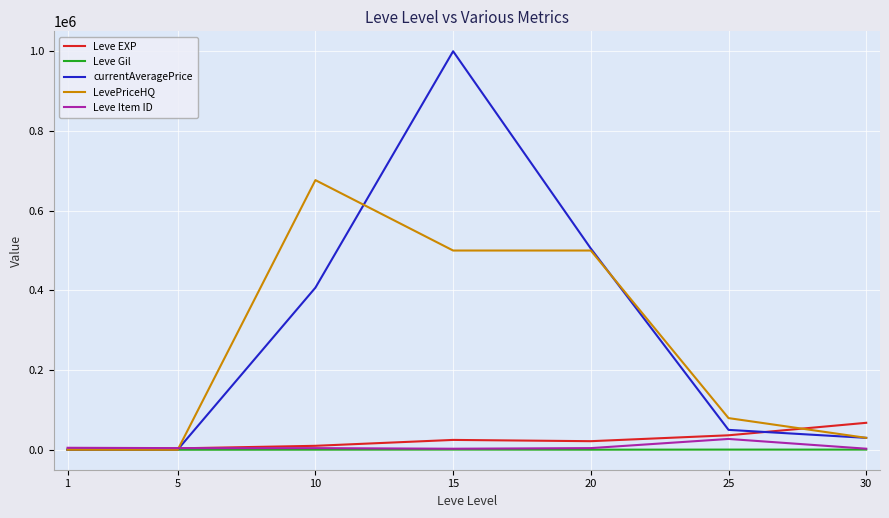

How many interior local peaks does the currentAveragePrice series have?

1